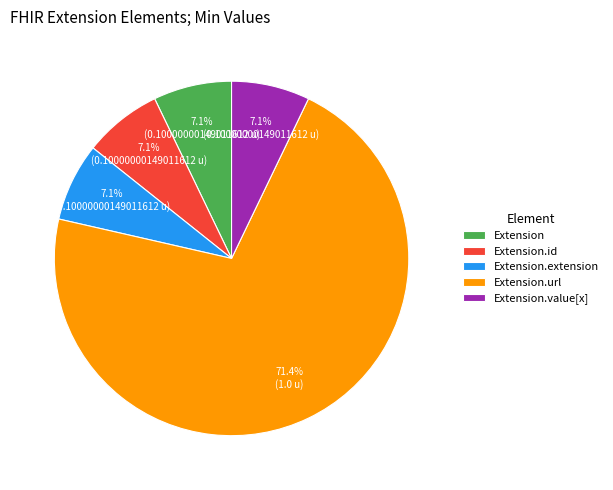

How many segments does this pie chart have?

5